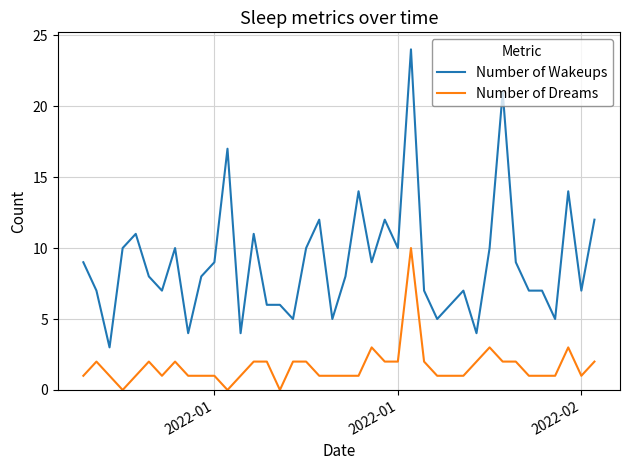

True or false: Number of Dreams and Number of Wakeups cross at least once.

False